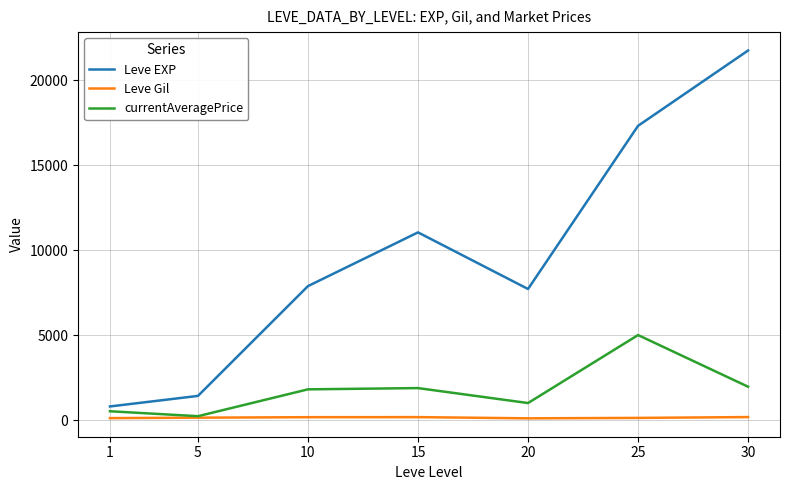

Rank the series by their average value, from highest to lowest.

Leve EXP, currentAveragePrice, Leve Gil